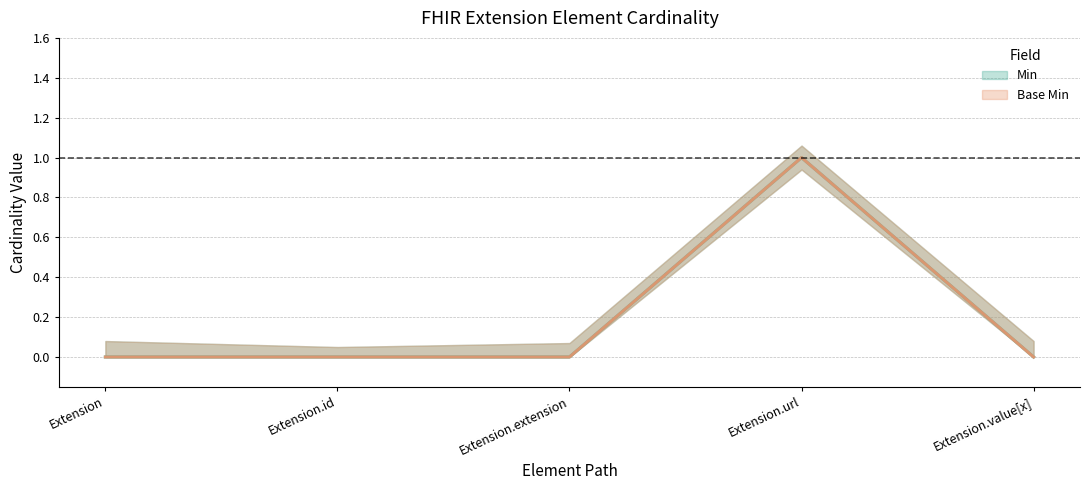

At how many categories does at least one series exceed 0?

1